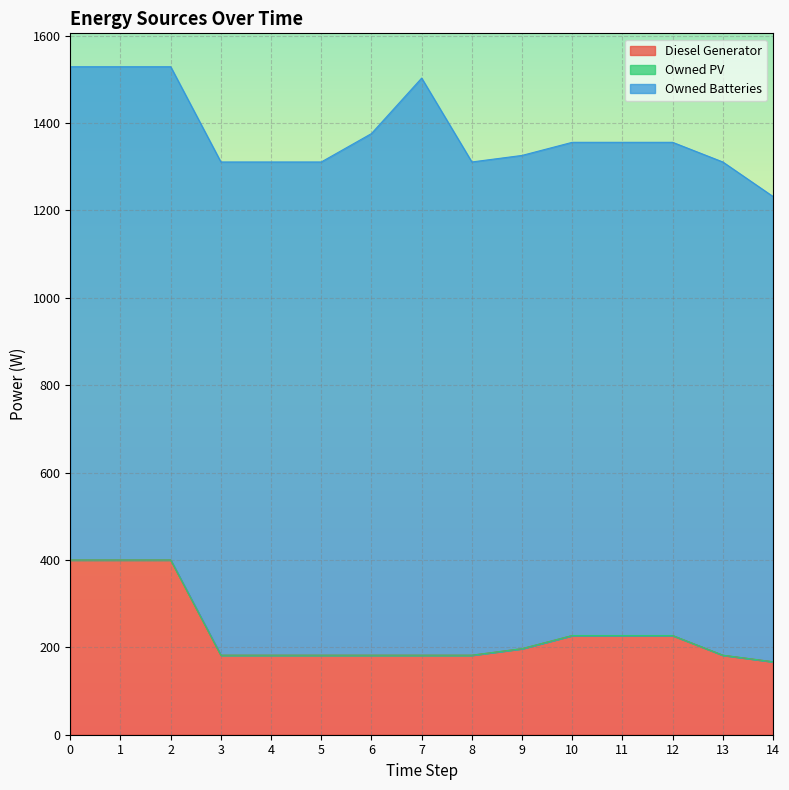

What is the spread (max minus min) of values at 13?

1129.0